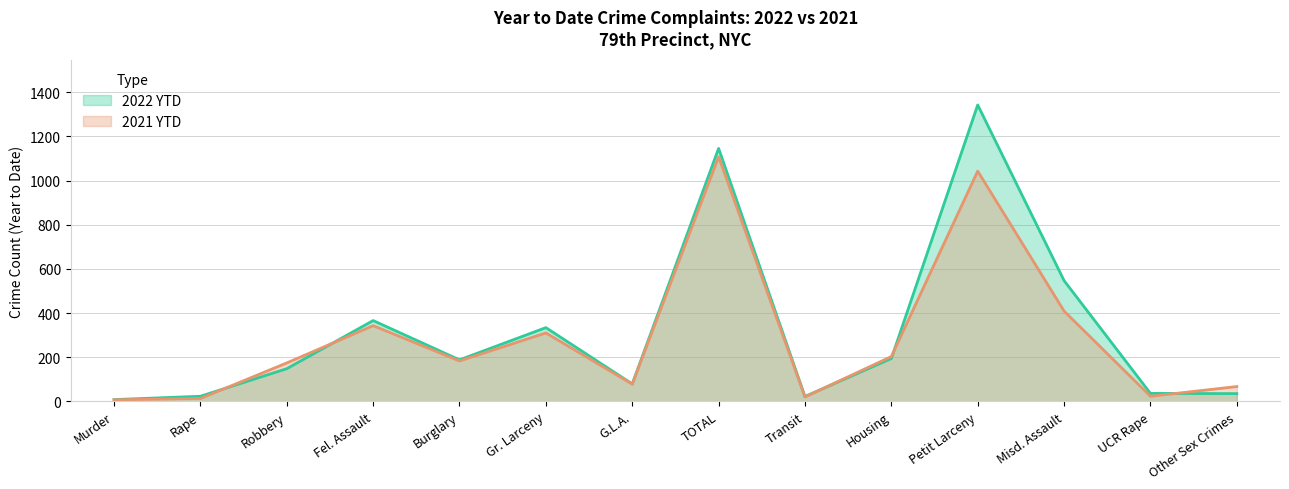

Reading right to left, list all the values displayed in this chart.

2022 YTD: Other Sex Crimes=35	UCR Rape=36	Misd. Assault=547	Petit Larceny=1343	Housing=194	Transit=22	TOTAL=1146	G.L.A.=79	Gr. Larceny=334	Burglary=188	Fel. Assault=366	Robbery=148	Rape=23	Murder=8
2021 YTD: Other Sex Crimes=67	UCR Rape=23	Misd. Assault=409	Petit Larceny=1043	Housing=203	Transit=20	TOTAL=1108	G.L.A.=78	Gr. Larceny=310	Burglary=183	Fel. Assault=343	Robbery=174	Rape=13	Murder=7